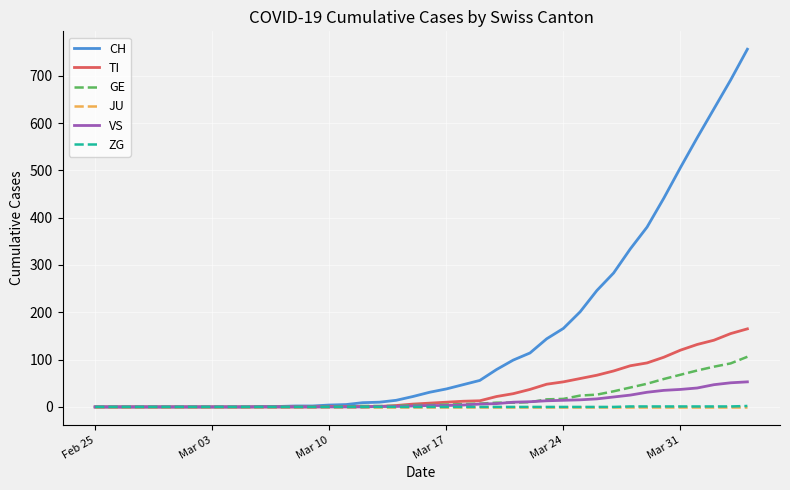

Which series has the largest range (max minus min)?

CH